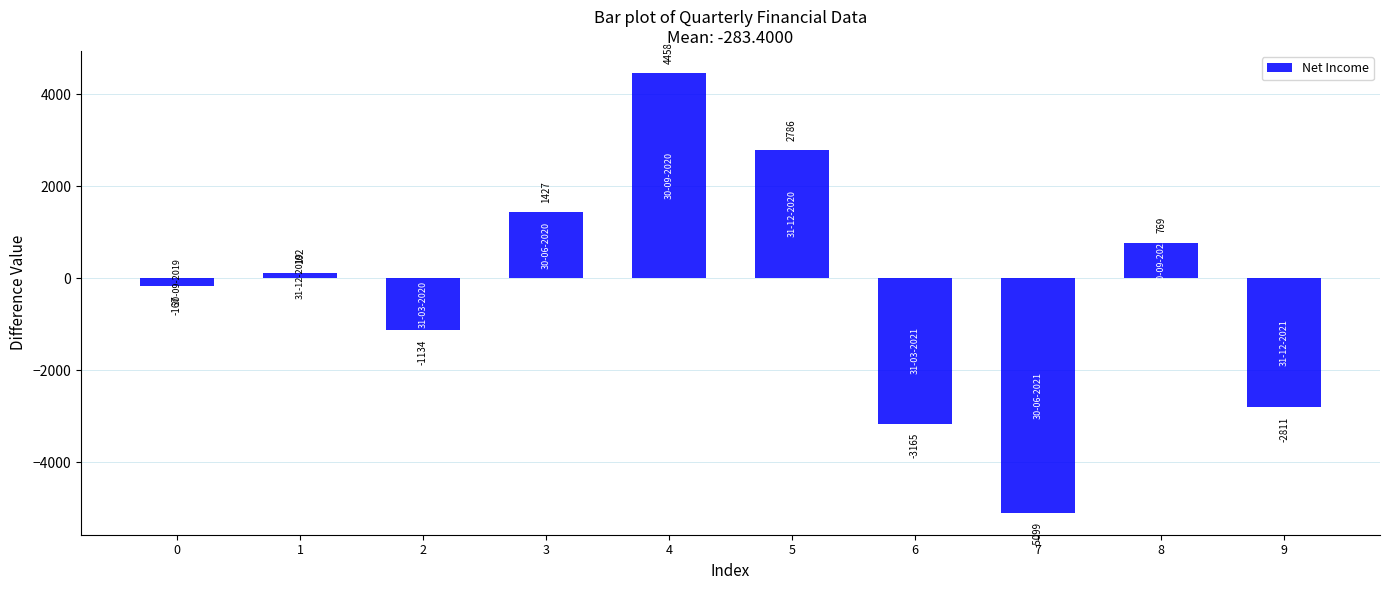

What is the smallest value displayed?

-5099